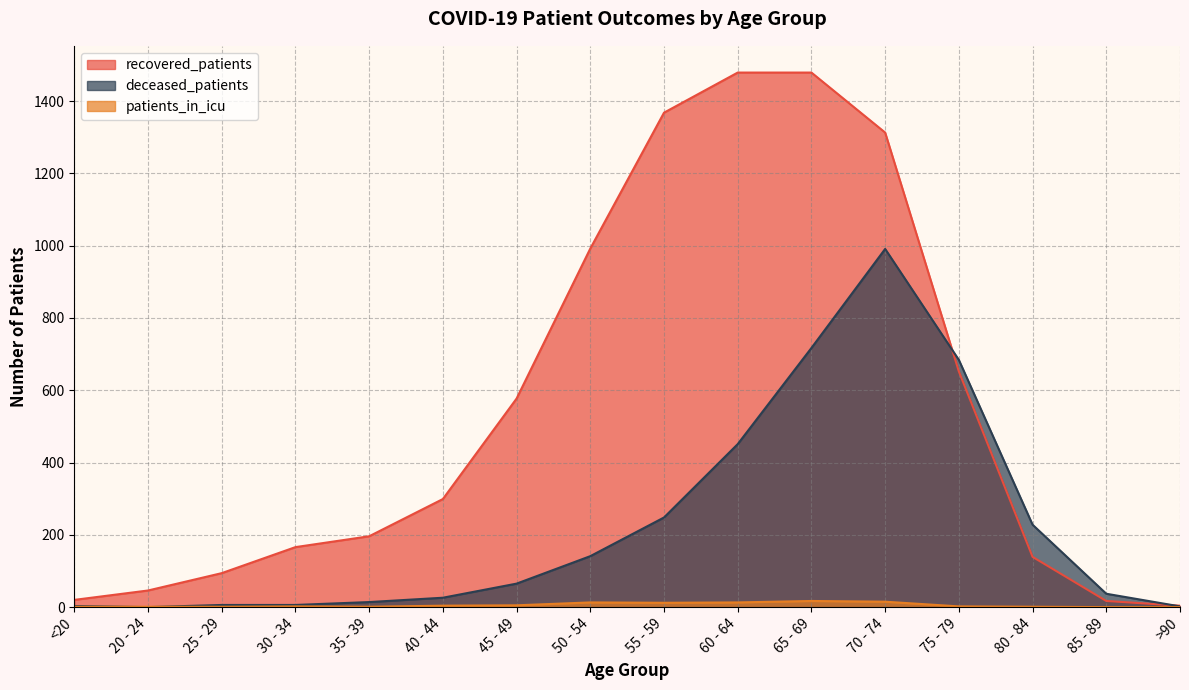

What is the approximate value of patients_in_icu at 65 - 69?

17